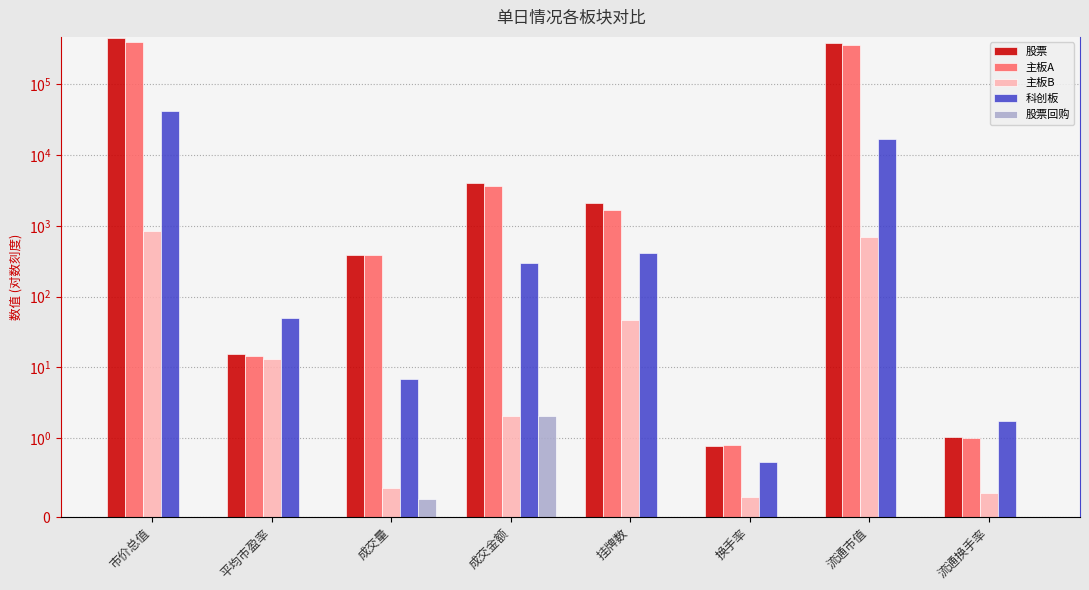

At which category is the sum across all series the highest?

市价总值